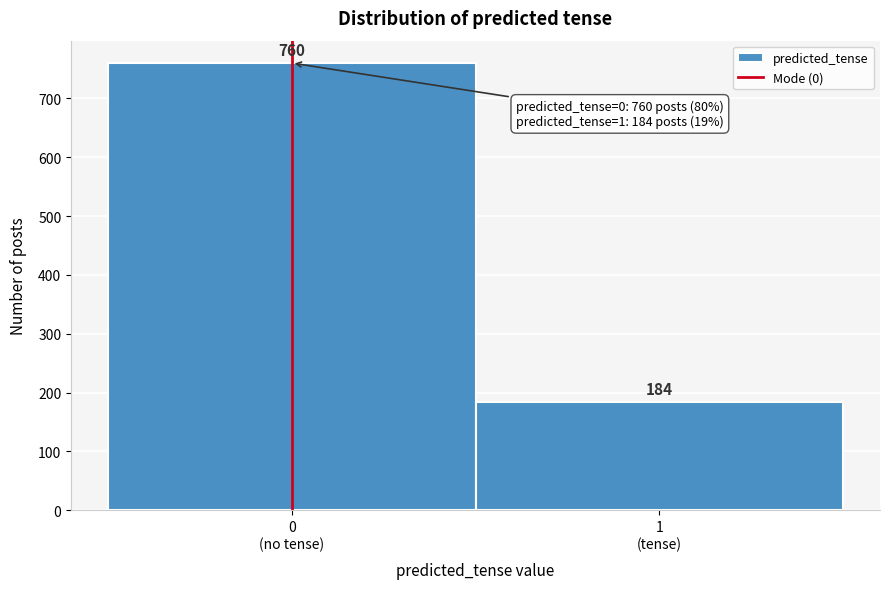

Reading left to right, extract all data points from this chart.

760	184